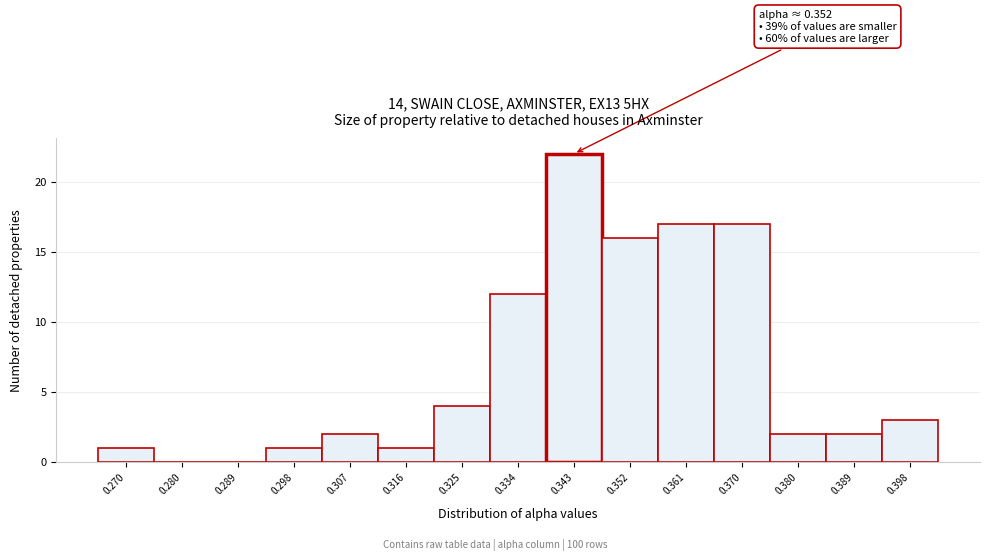

Reading left to right, what are all the values shown in this chart?

0.270=1	0.280=0	0.289=0	0.298=1	0.307=2	0.316=1	0.325=4	0.334=12	0.343=22	0.352=16	0.361=17	0.370=17	0.380=2	0.389=2	0.398=3